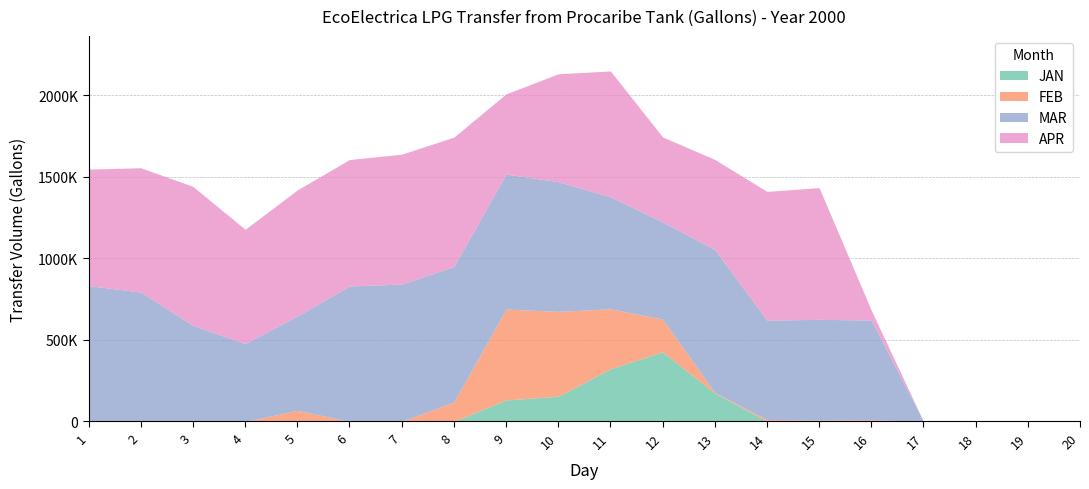

Does the chart have visible grid lines?

Yes